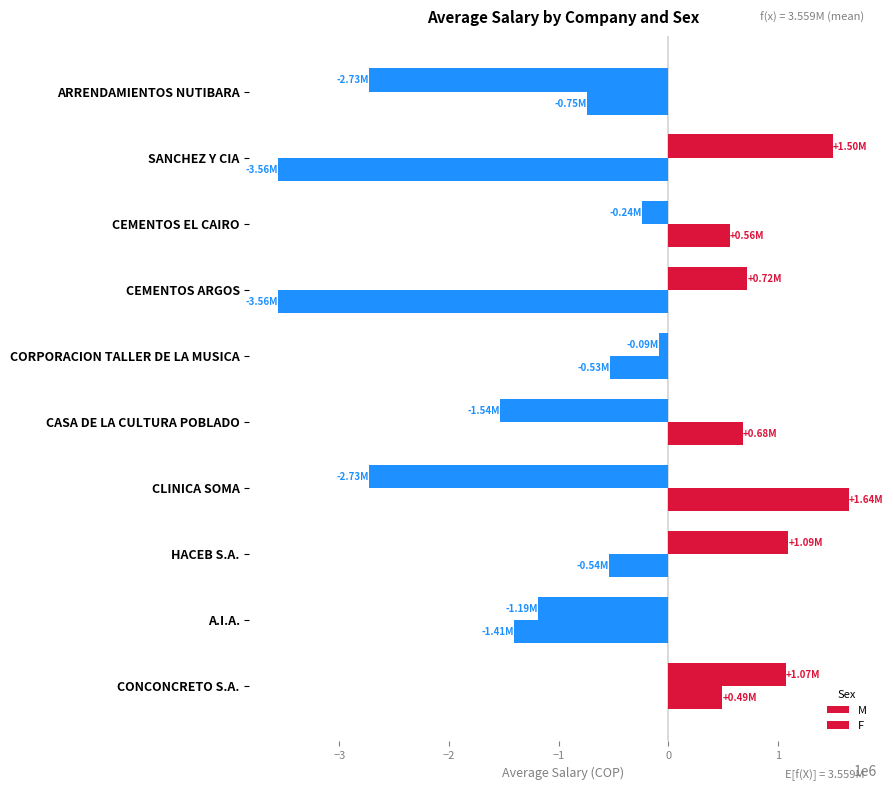

How many distinct data groups are displayed?

2